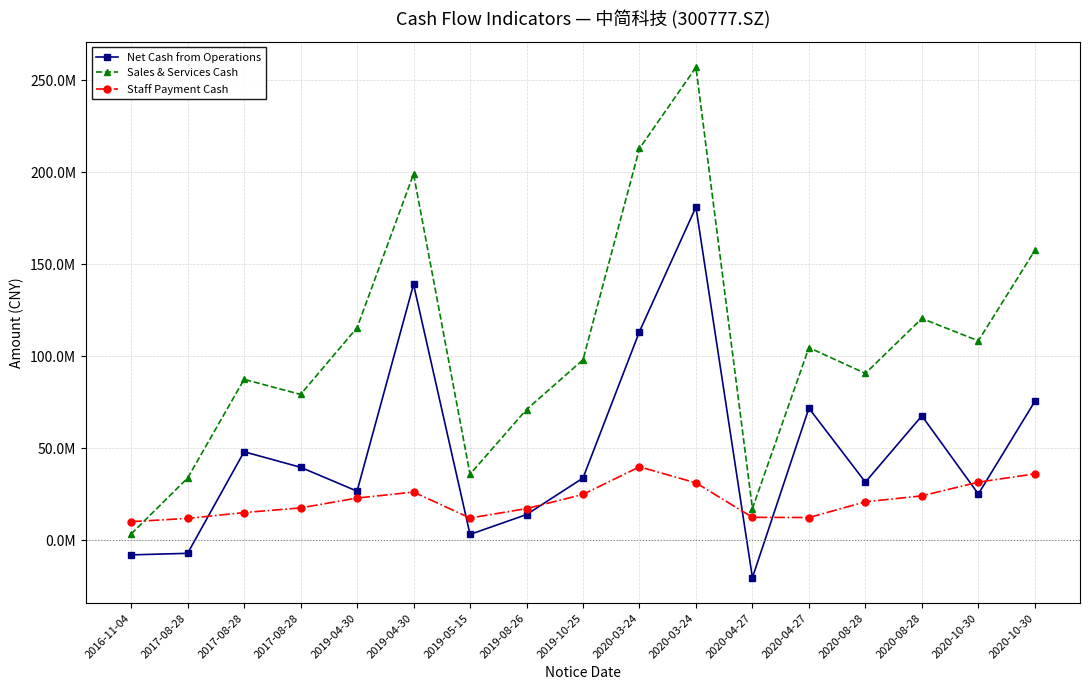

Count the number of data series in this chart.

3